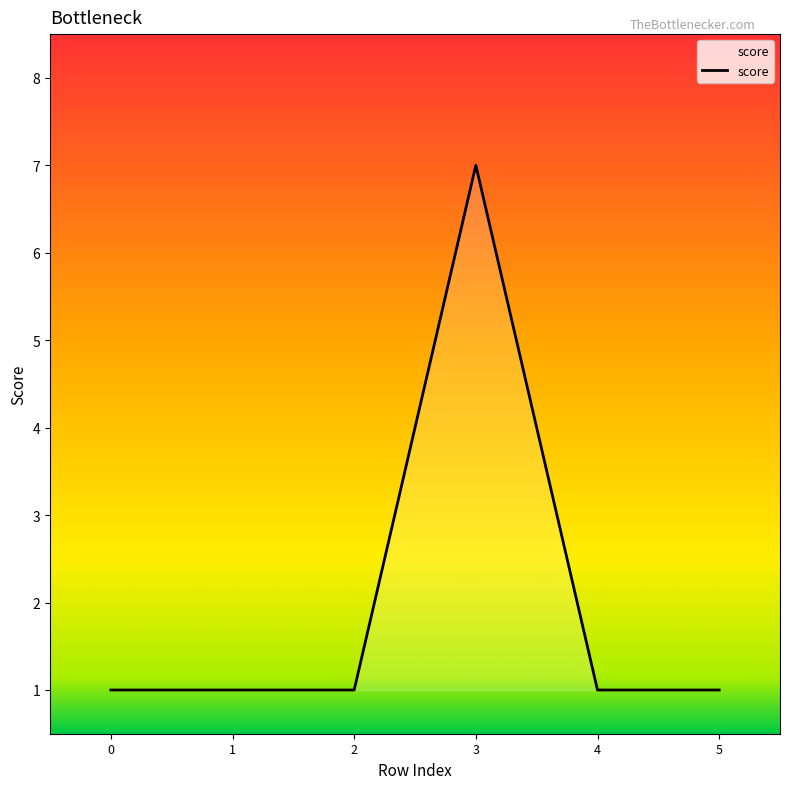

True or false: the data has more than 2 interior local peaks.

False